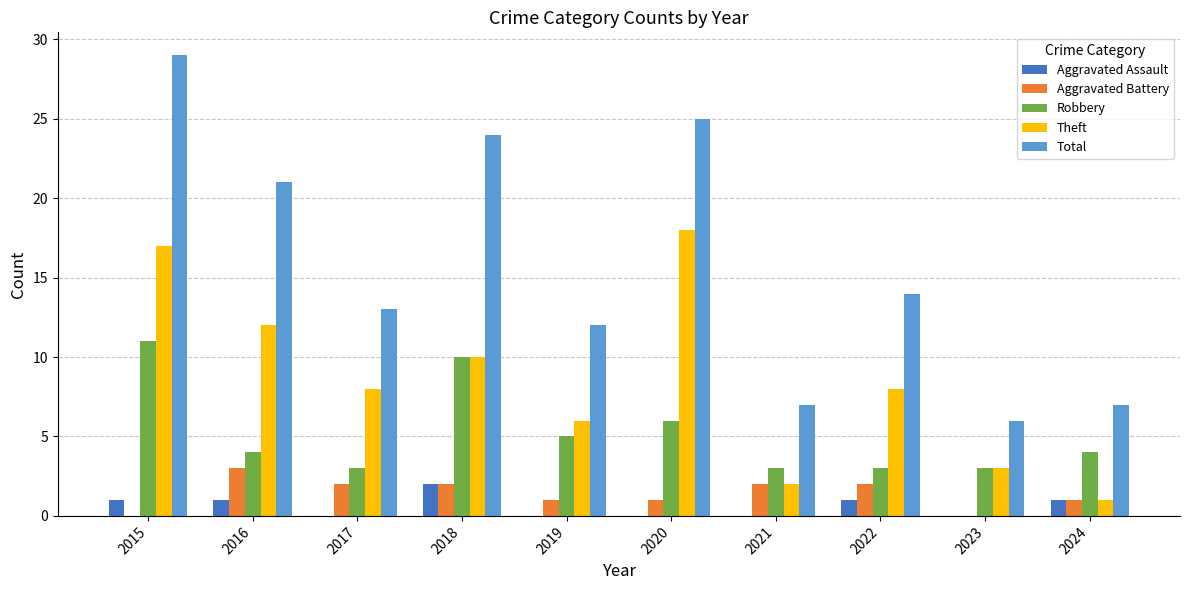

The Theft series shows 6 at 2018. True or false?

False